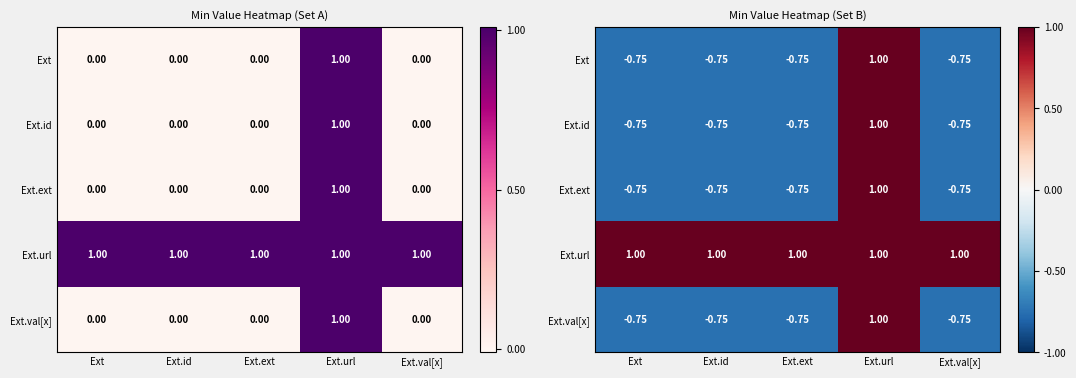

List the series in order of their peak value, highest first.

Ext, Ext.id, Ext.ext, Ext.url, Ext.val[x]